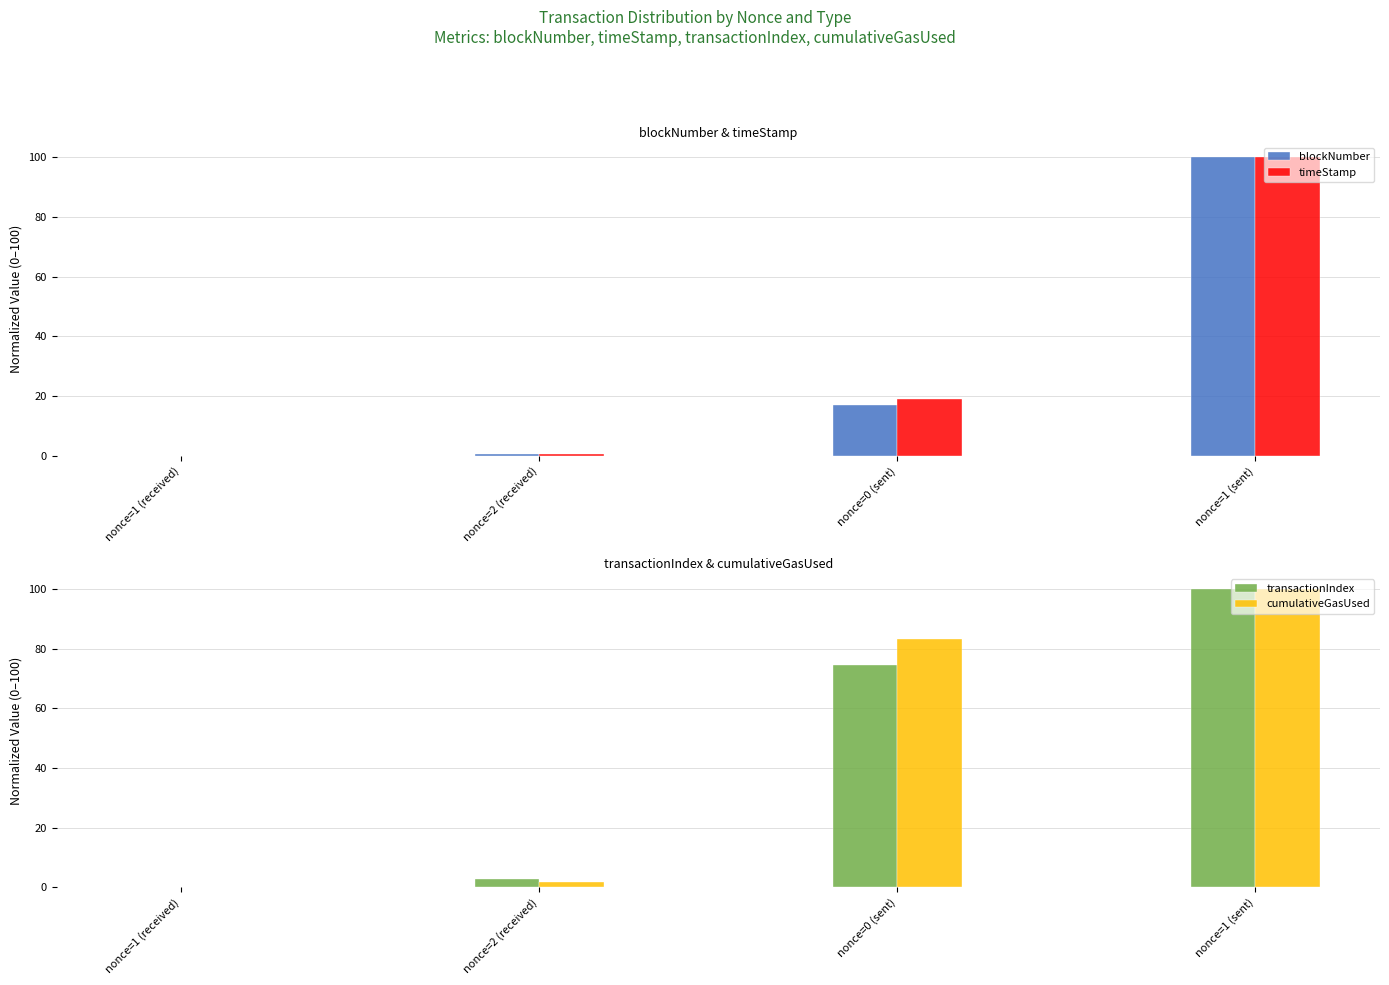

Which series has the largest total across all categories?

cumulativeGasUsed